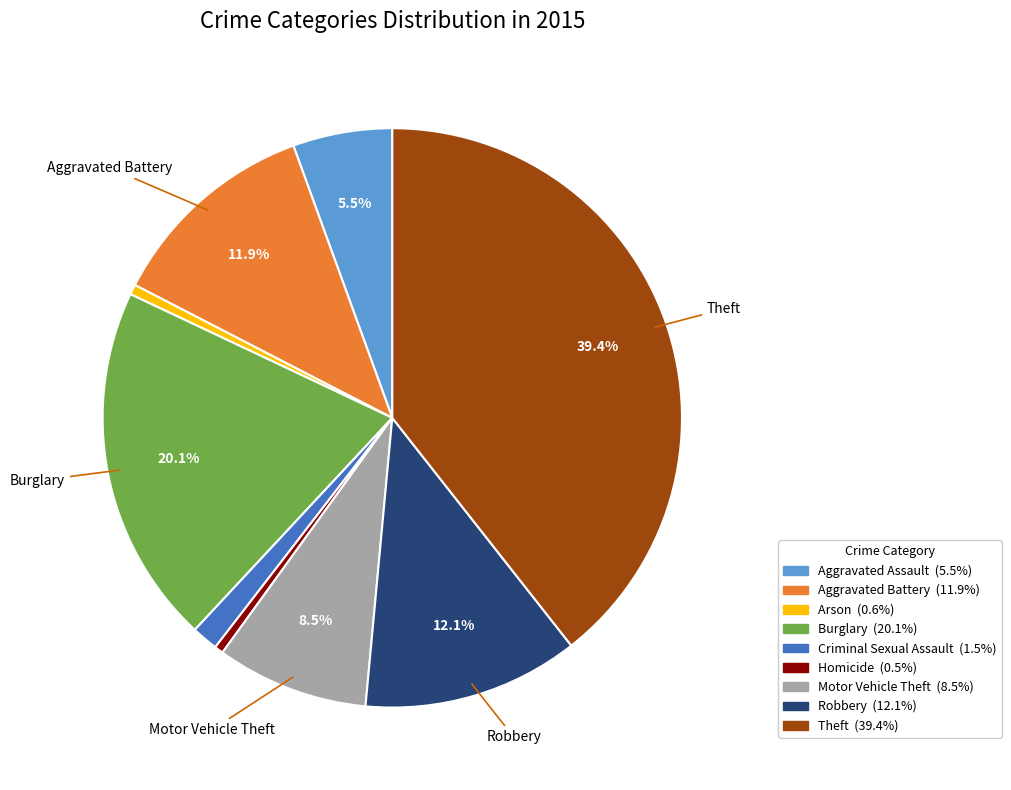

What percentage is NOT represented by Aggravated Battery?

88.1%